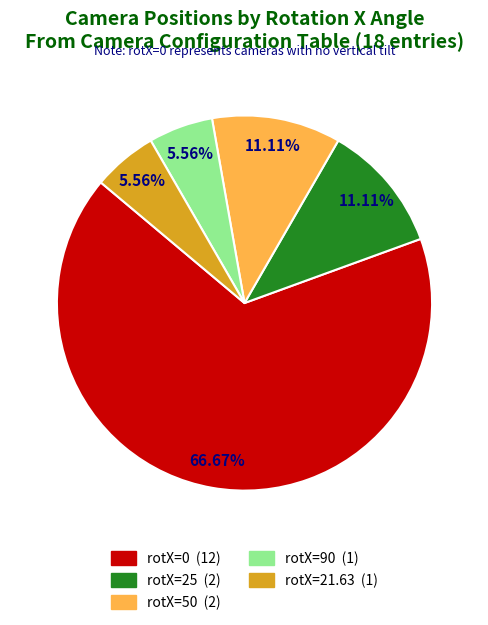

To the nearest percent, what portion does rotX=21.63 represent?

6%